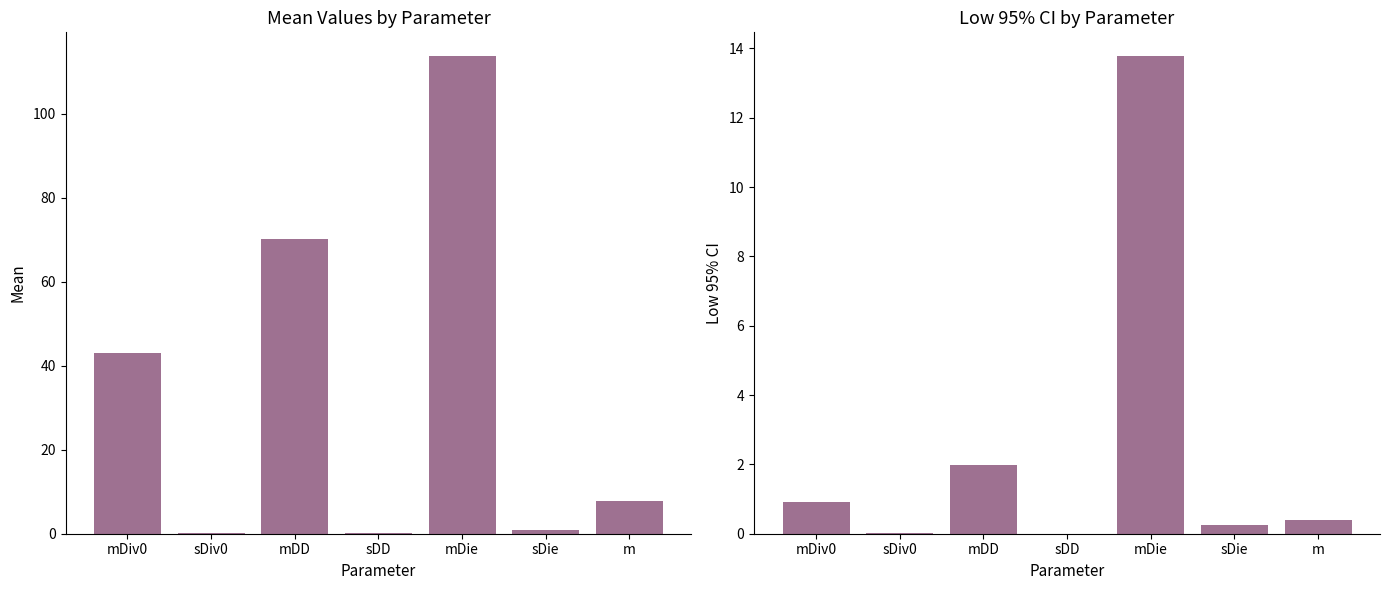

What is the spread (max minus min) of values at sDiv0?

0.2